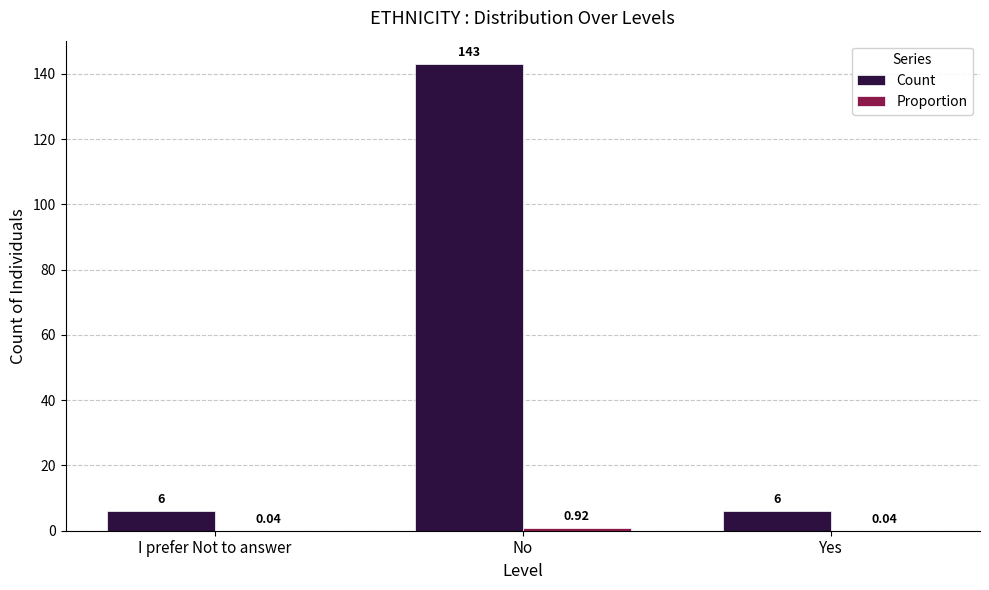

How many groups of bars are there?

3